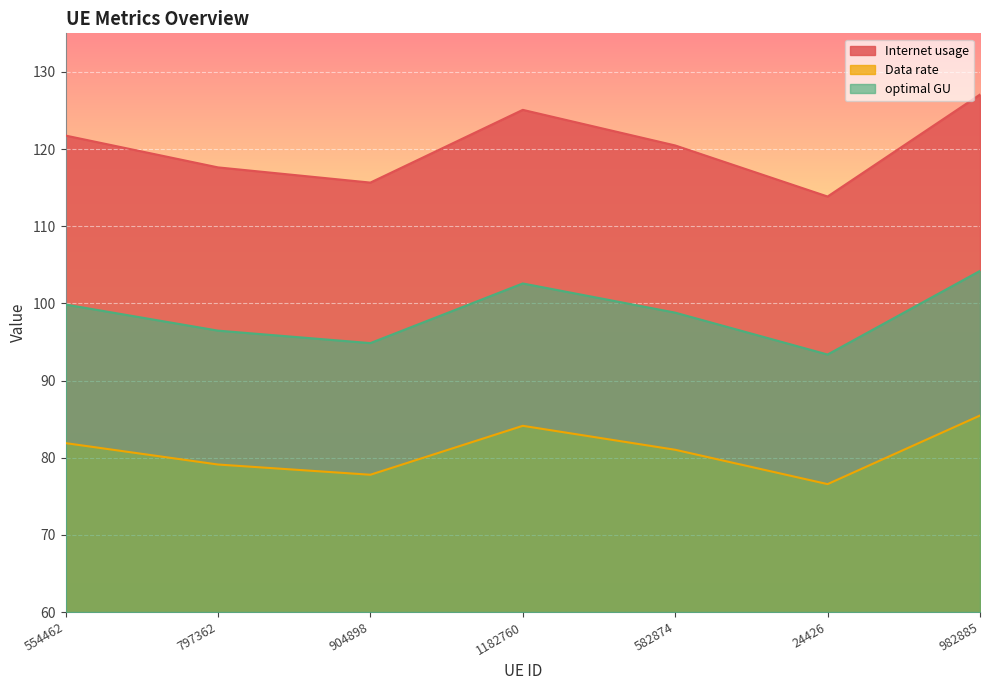

True or false: Internet usage has more than 1 interior local peaks.

False